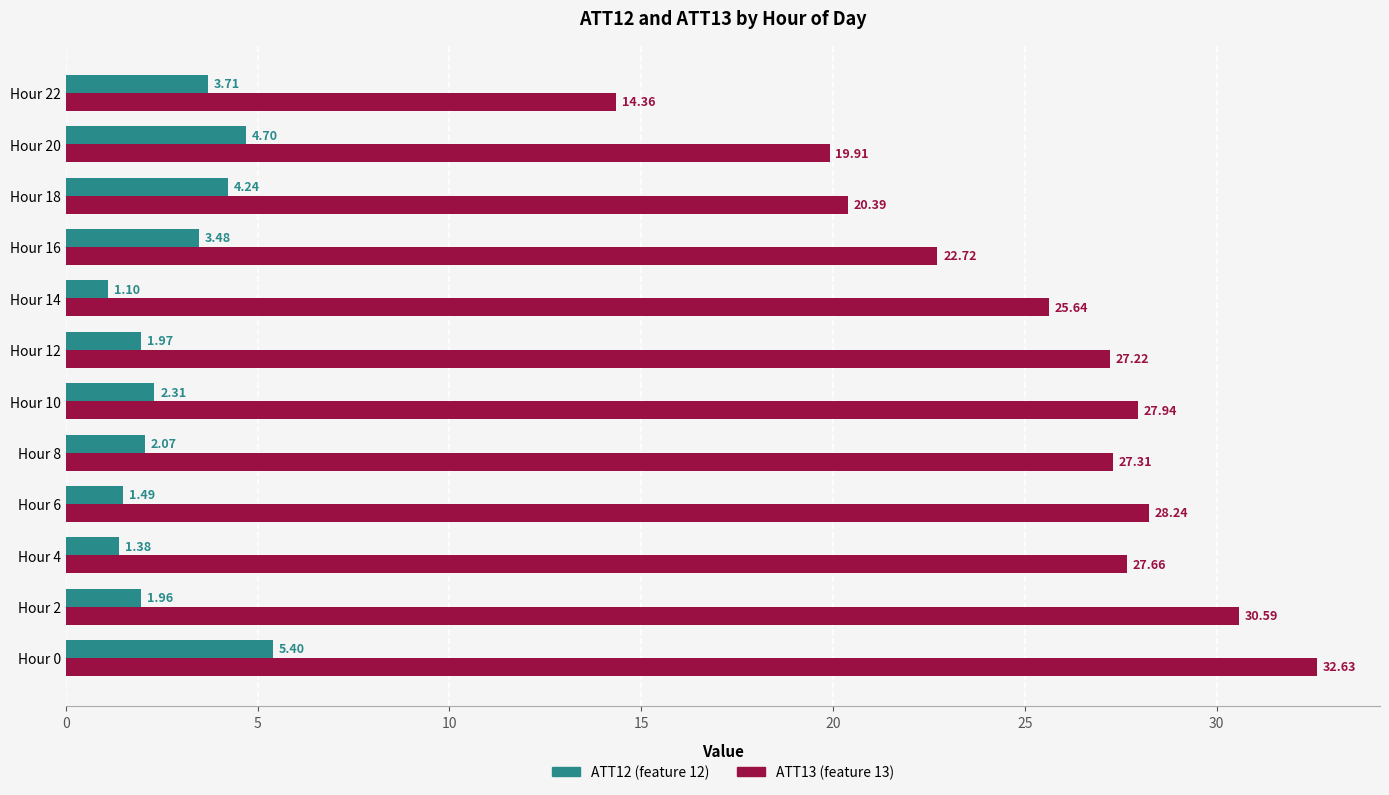

What is the difference between the highest and lowest values at Hour 10?

25.6